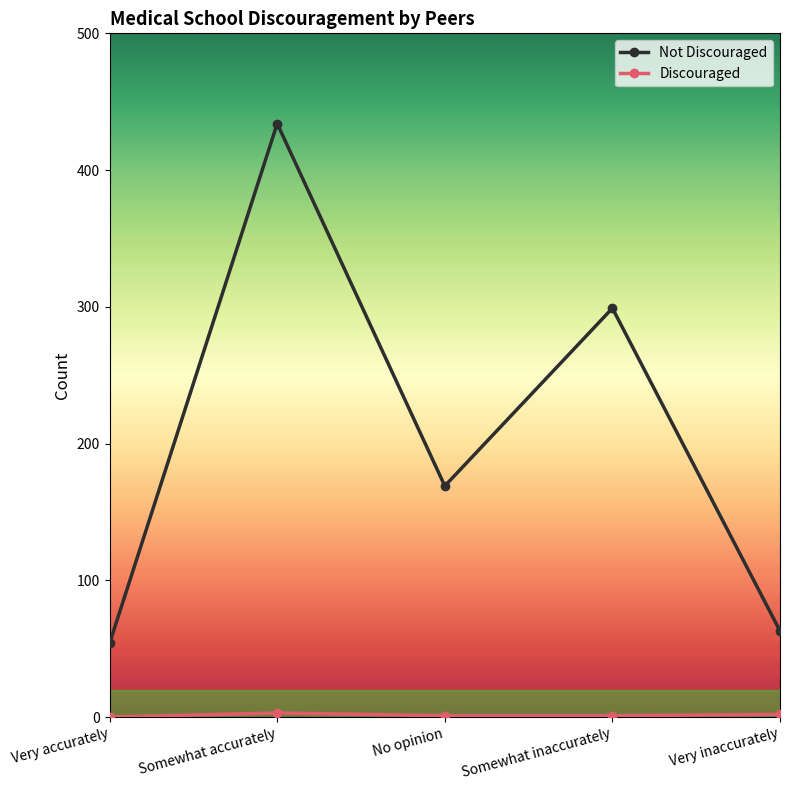

At which category is the sum across all series the highest?

Somewhat accurately